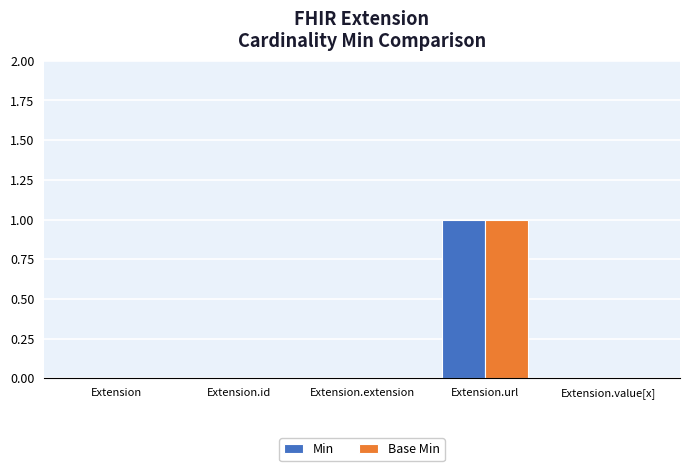

Which category has the highest value in the Base Min series?

Extension.url